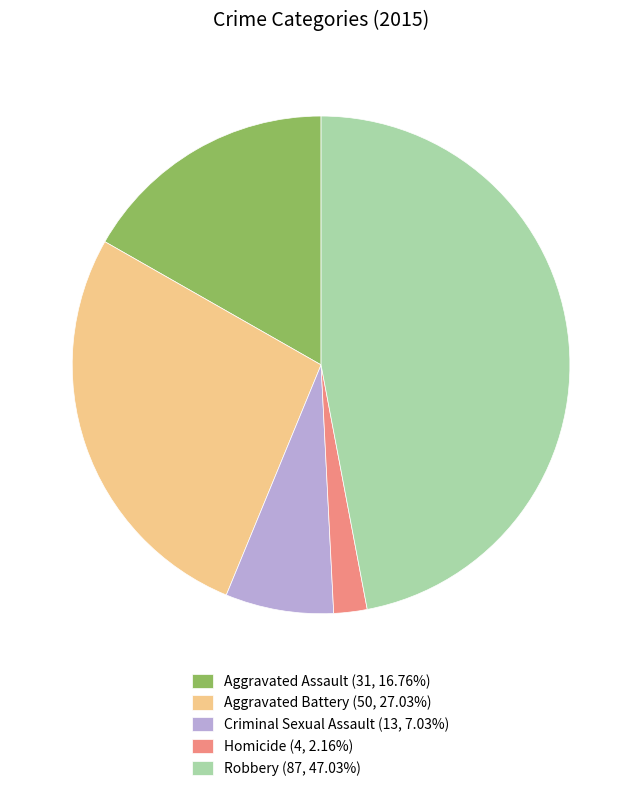

Which slice is the largest?

Robbery